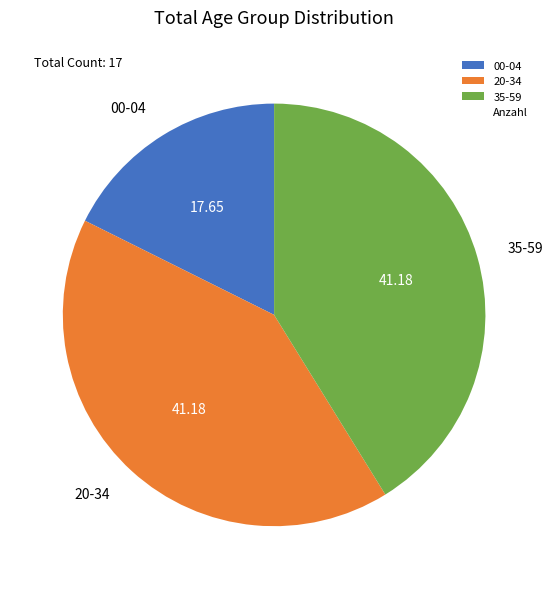

Between 20-34 and 00-04, which is larger?

20-34